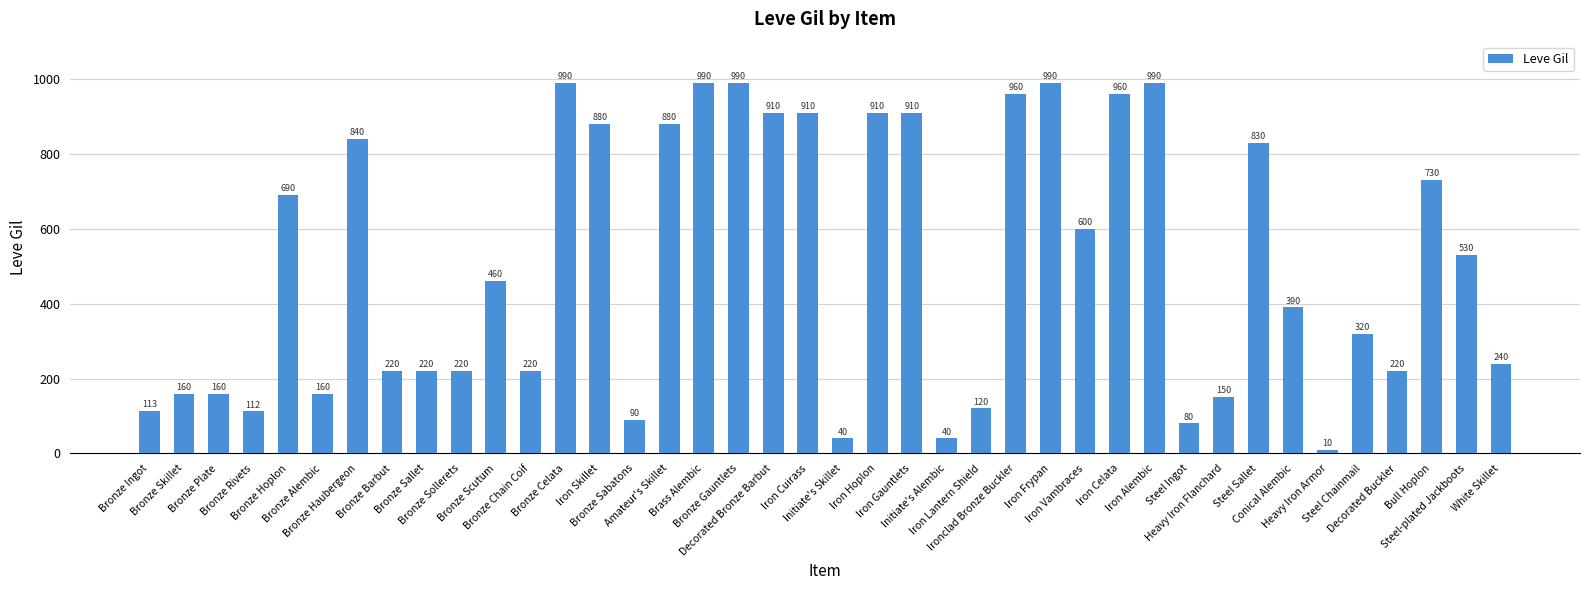

The value at Iron Skillet is 377. True or false?

False